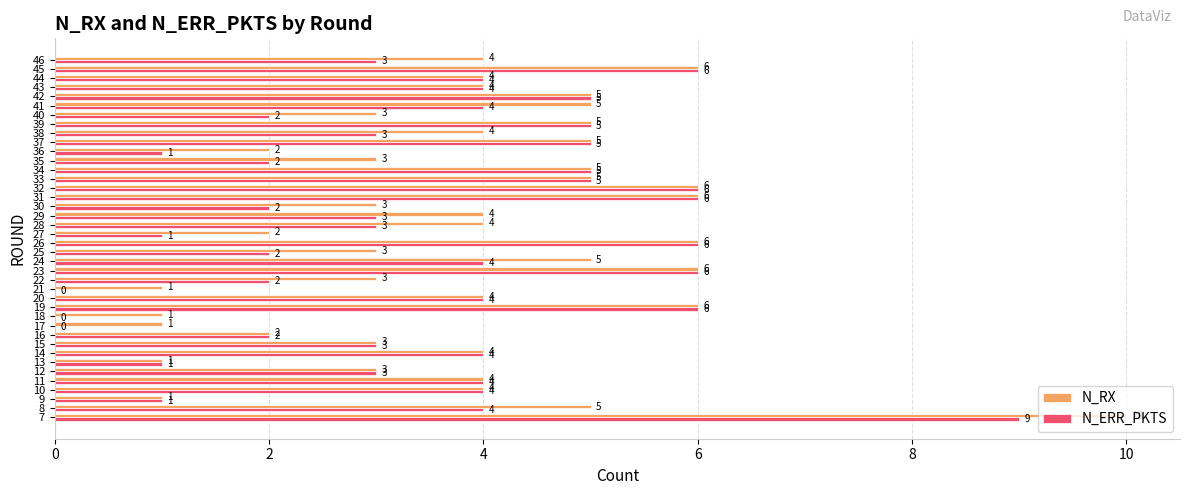

How many positive values does the N_ERR_PKTS series have?

37